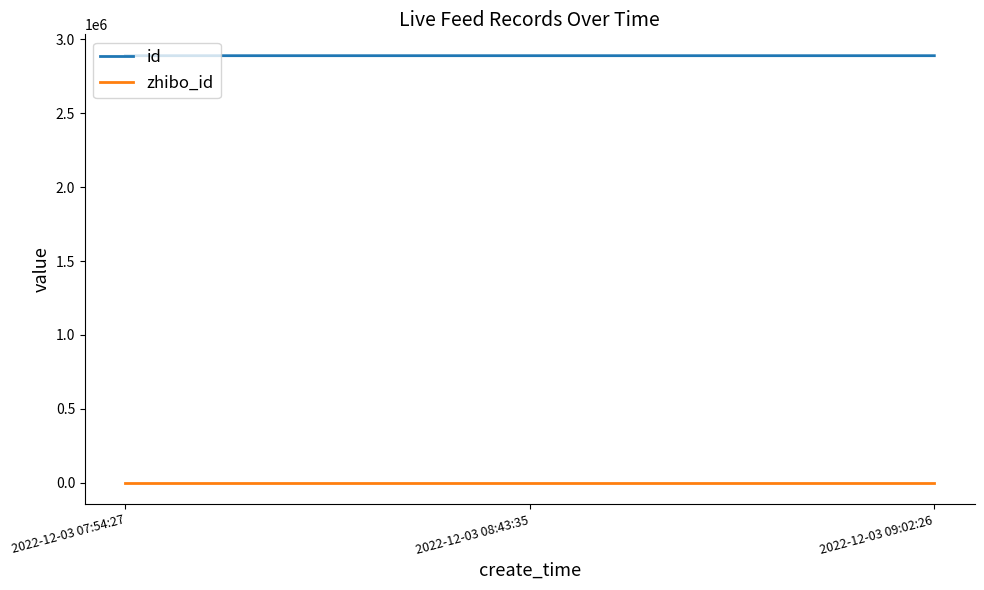

Rank the series by their average value, from lowest to highest.

zhibo_id, id